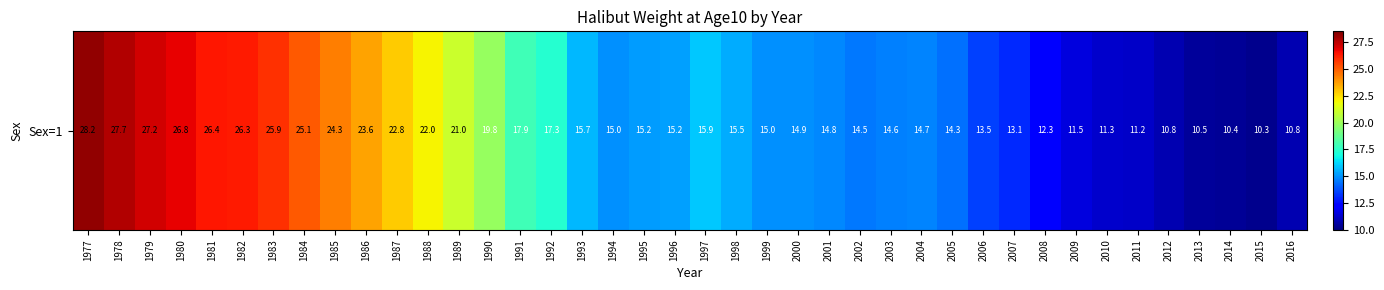

Where is the data nearest to the value 19?

1990